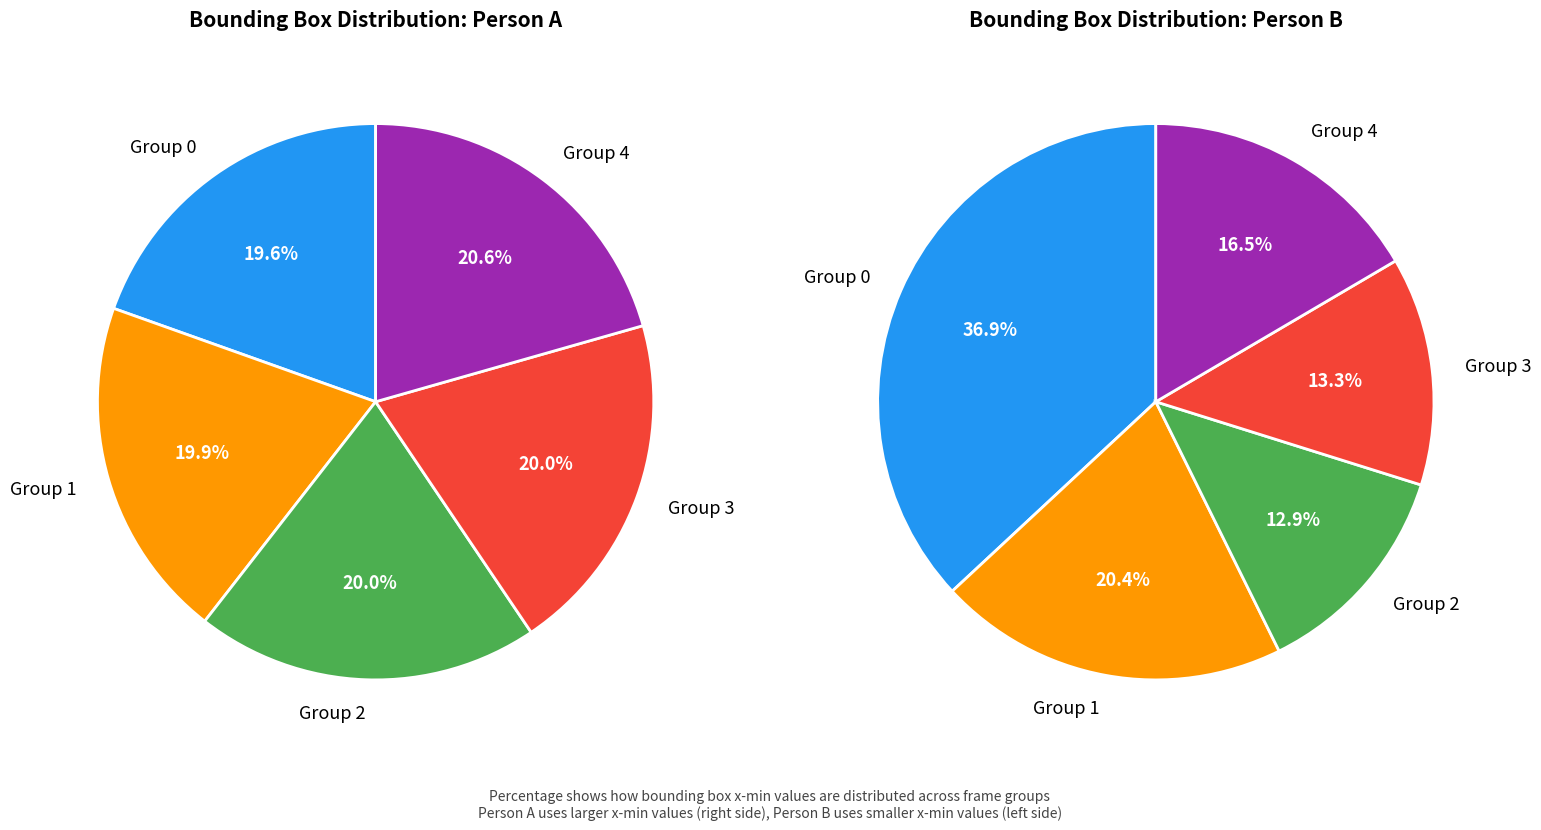

Is Frame 8 the majority of the pie?

No